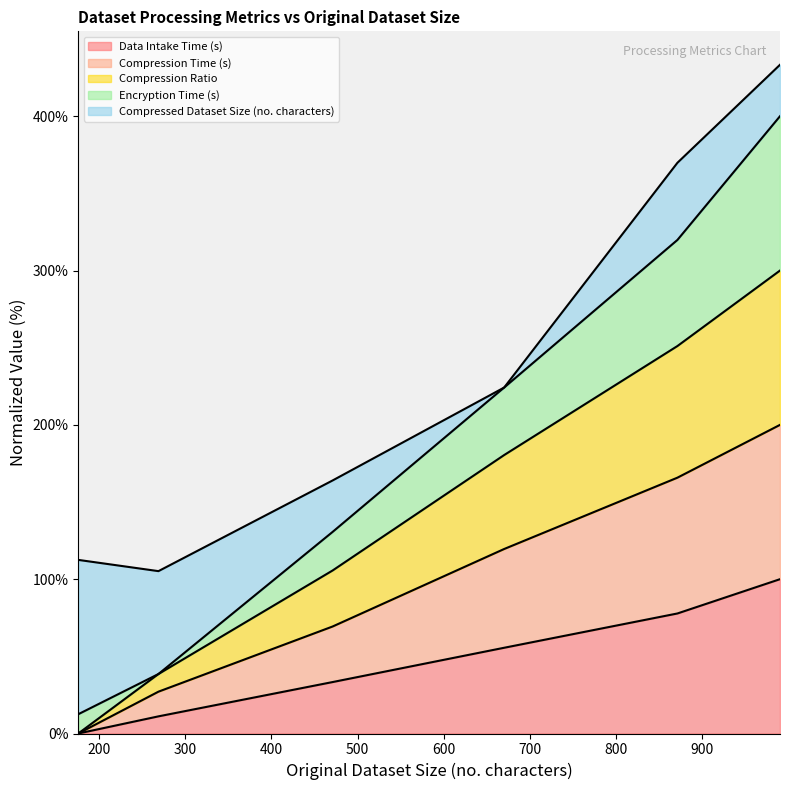

How many data points in Compression Ratio are above 119?

3